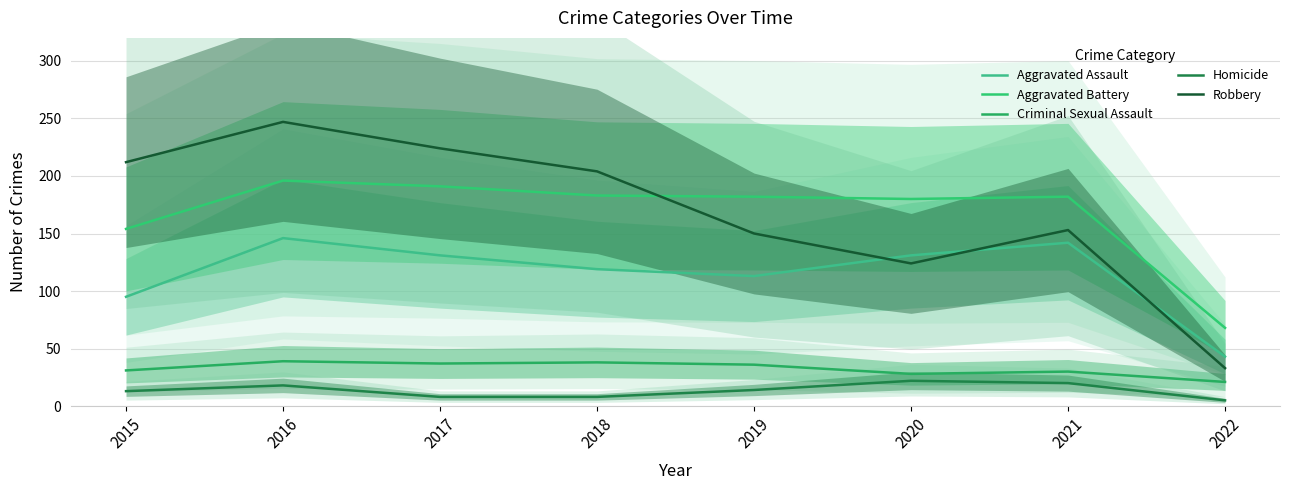

What is the total value across all series at 2020?

485